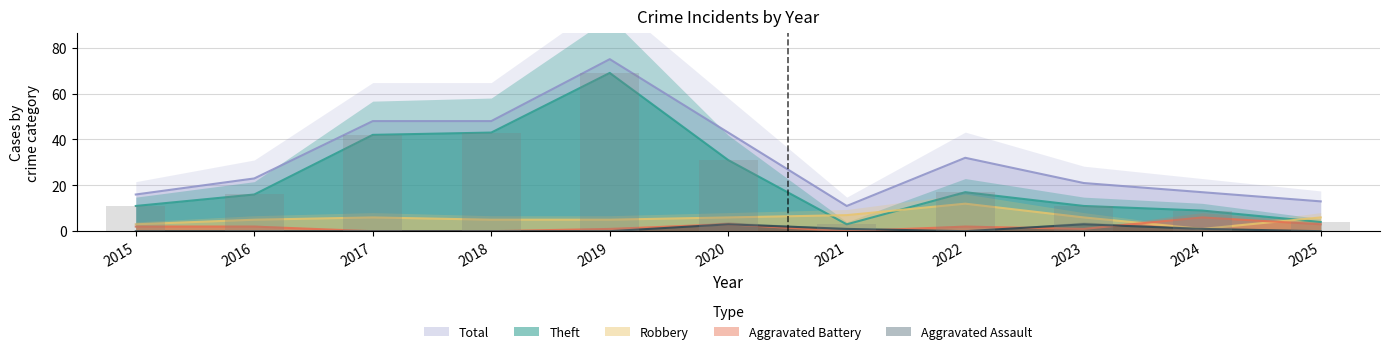

How many data points in Total are above 23?

5